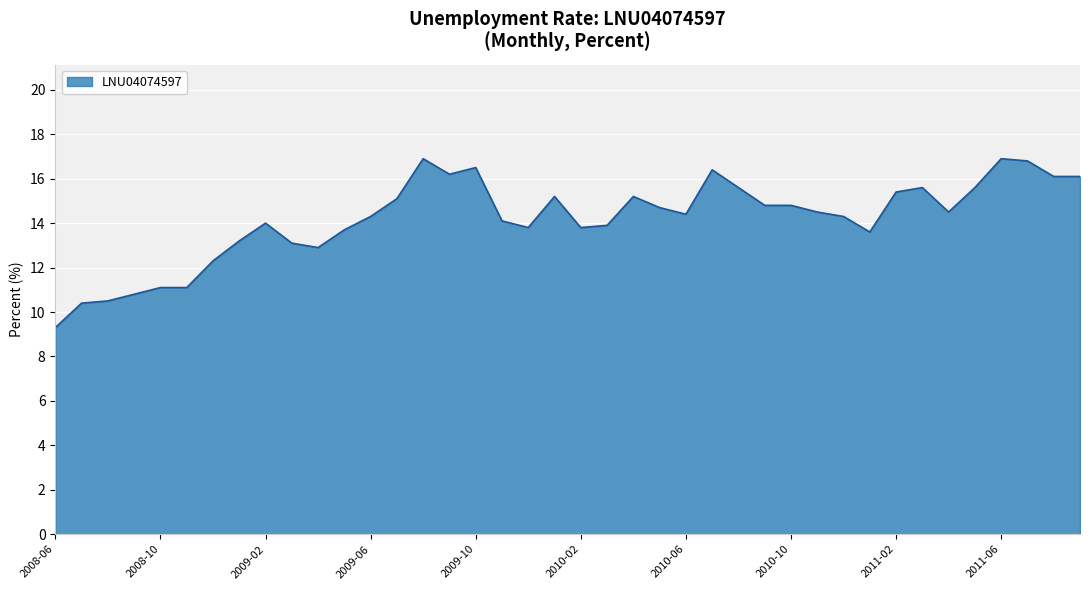

What is the difference between the maximum and minimum values?

7.6